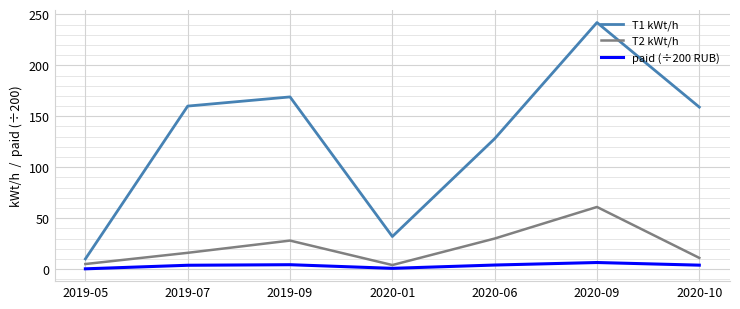

List the series in order of their peak value, highest first.

T1 kWt/h, T2 kWt/h, paid (÷200 RUB)